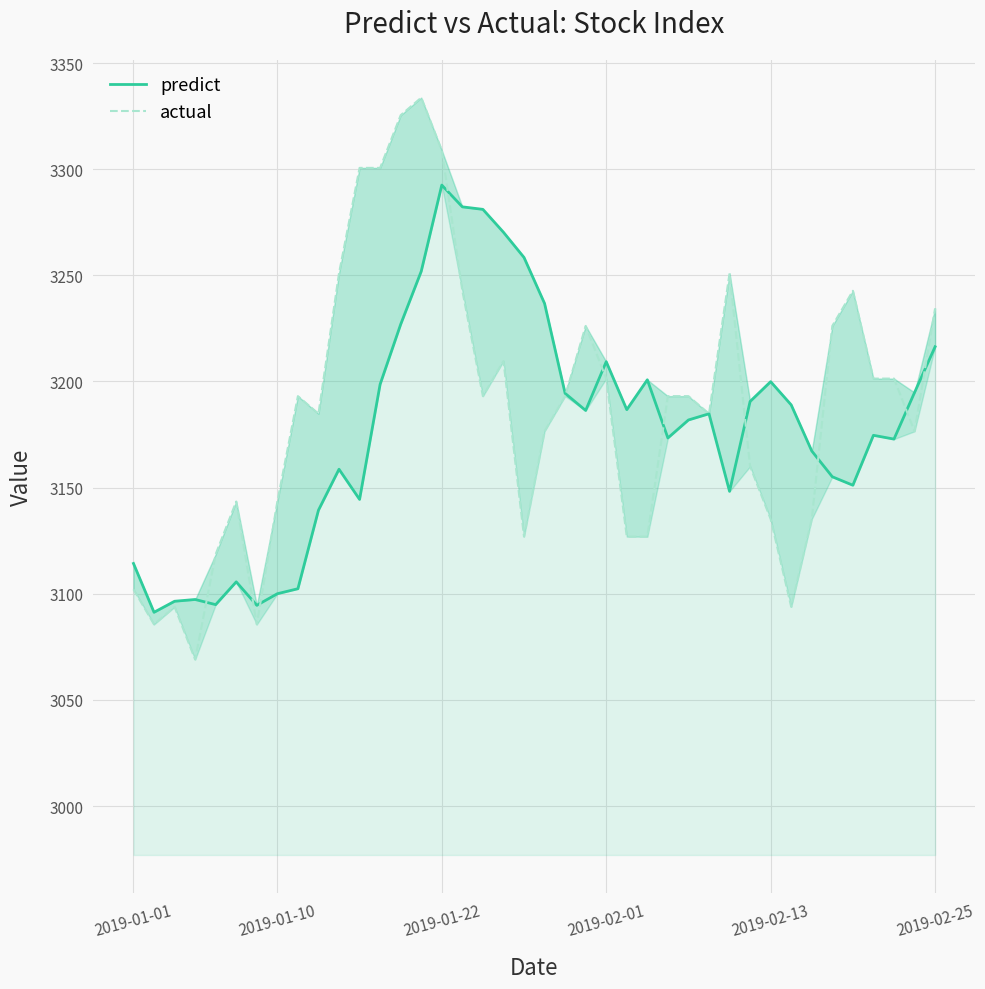

List the series in order of their overall mean, highest first.

actual, predict